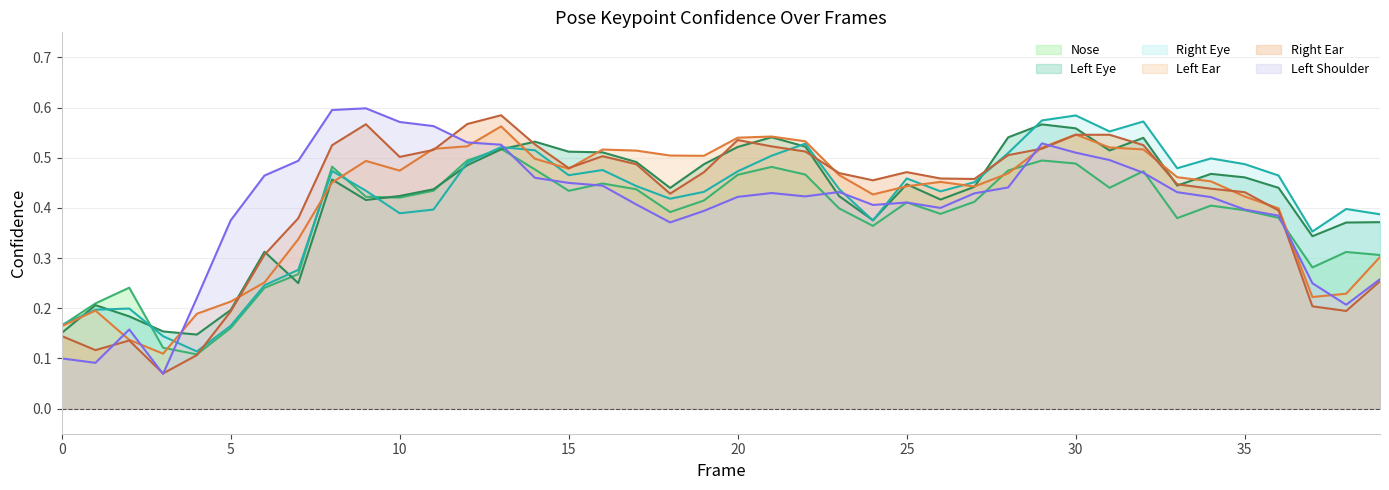

At which category does a_left_eye_confidence reach its first local peak?

1